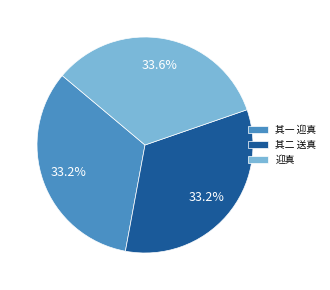

Does any single category account for the majority?

No